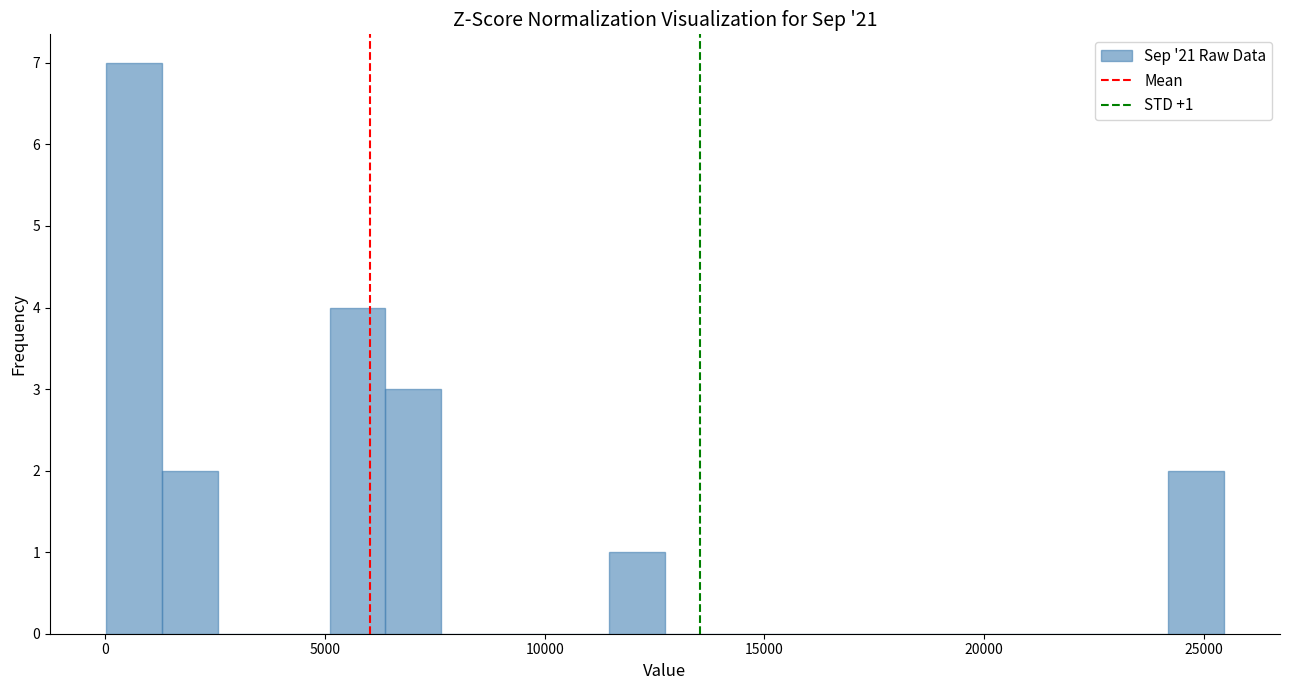

Read against the x-axis, roughly where is the centre of the tallest bar?

500